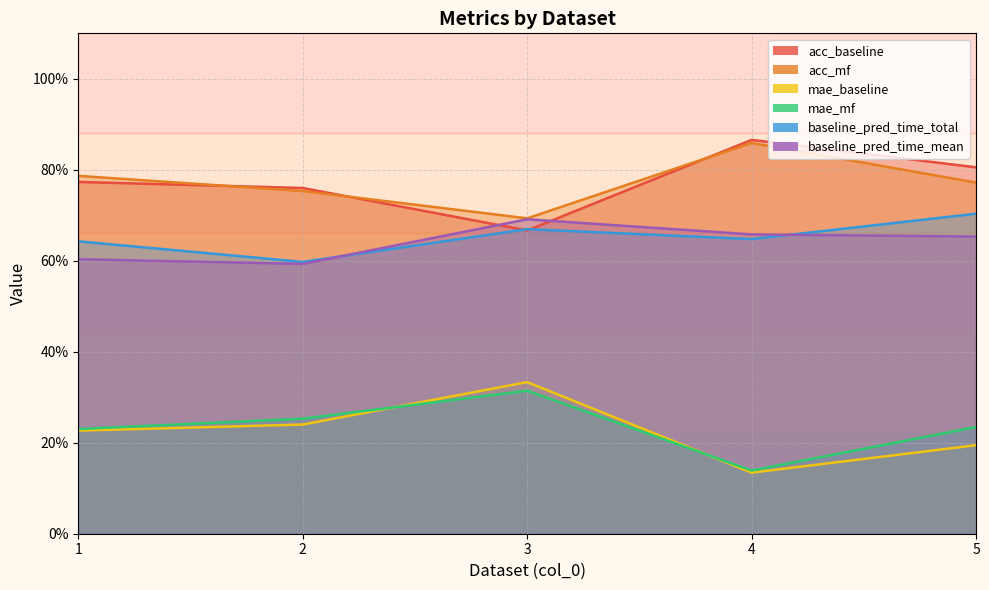

Is it true that baseline_pred_time_total equals 0.6 at 4?

True